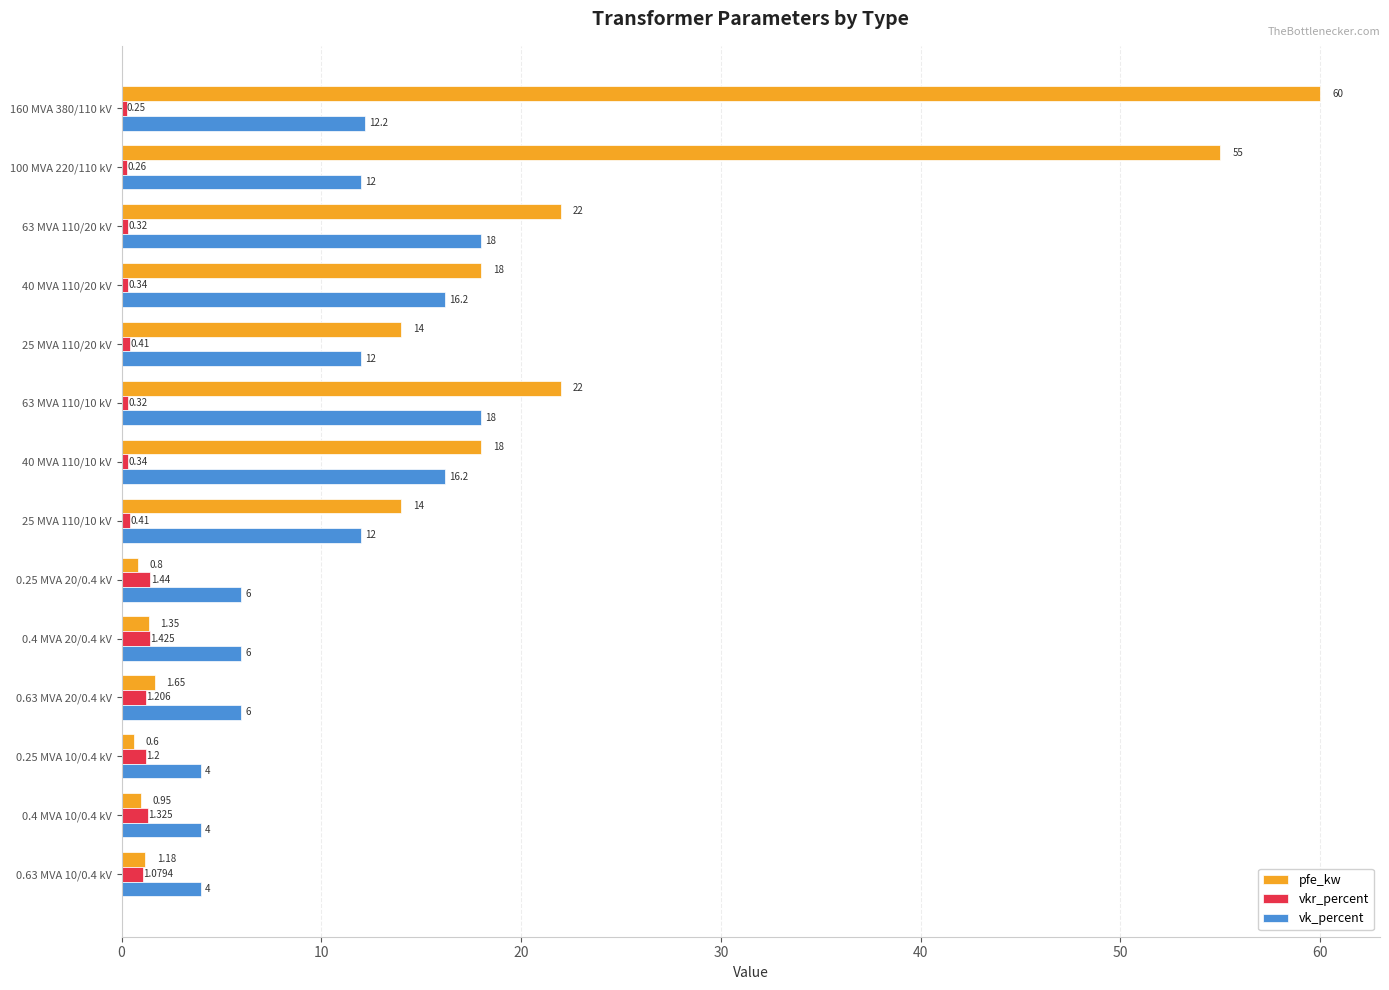

Which series has the largest total across all categories?

pfe_kw